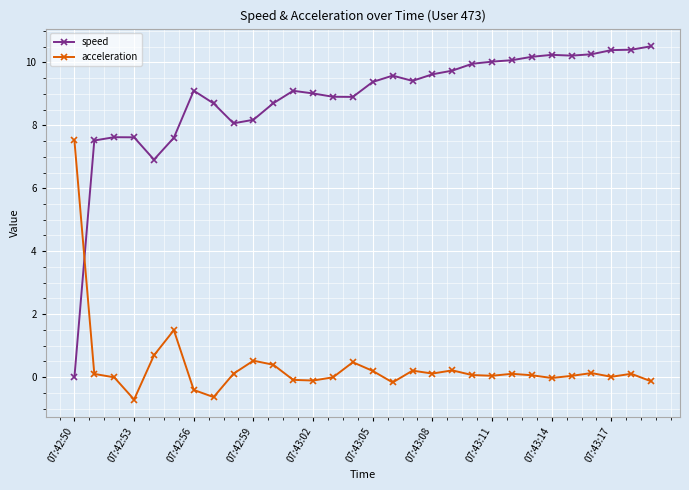

How many intersections are there between speed and acceleration?

1